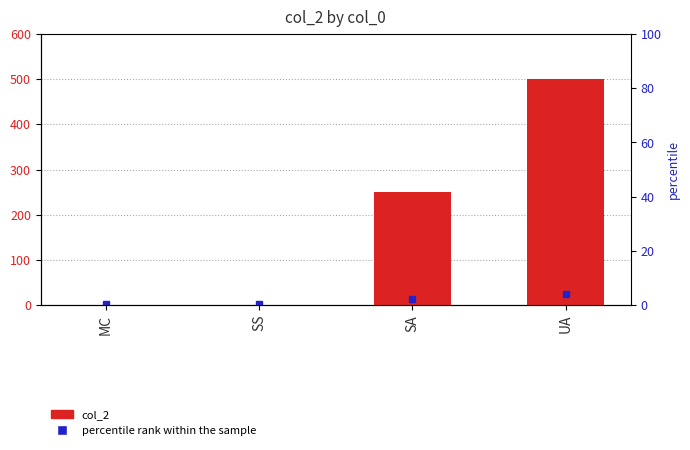

Reading left to right, list all the values displayed in this chart.

0	0	250	500